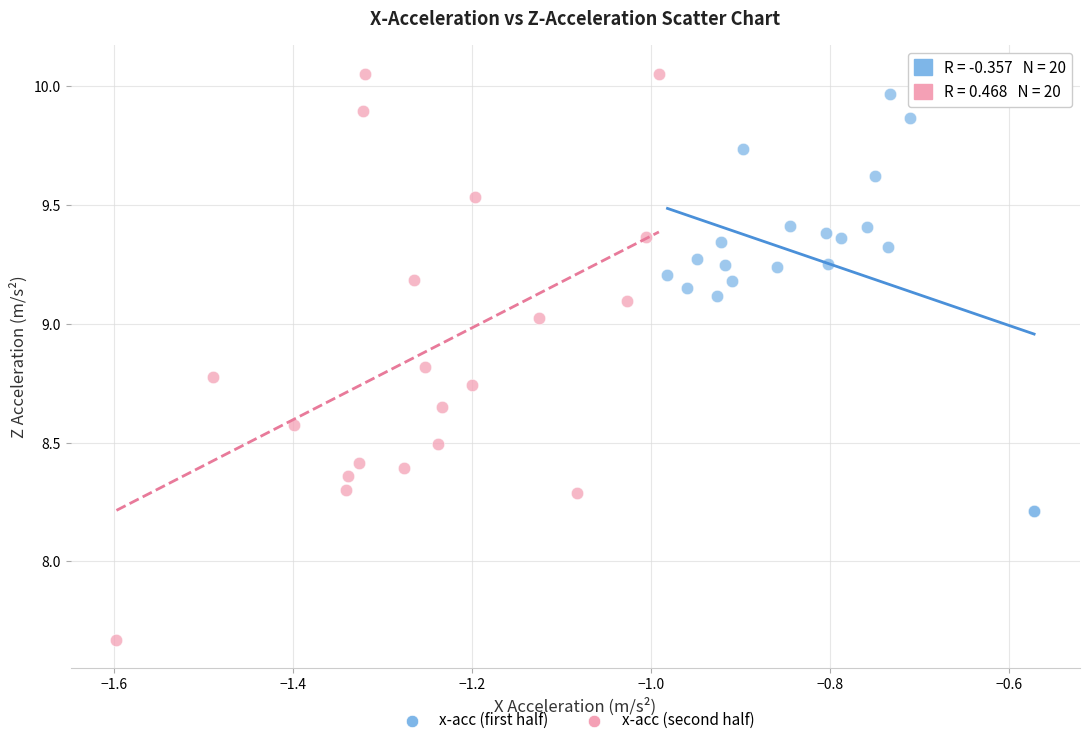

Which series reaches the minimum Y coordinate?

x-acc (second half)